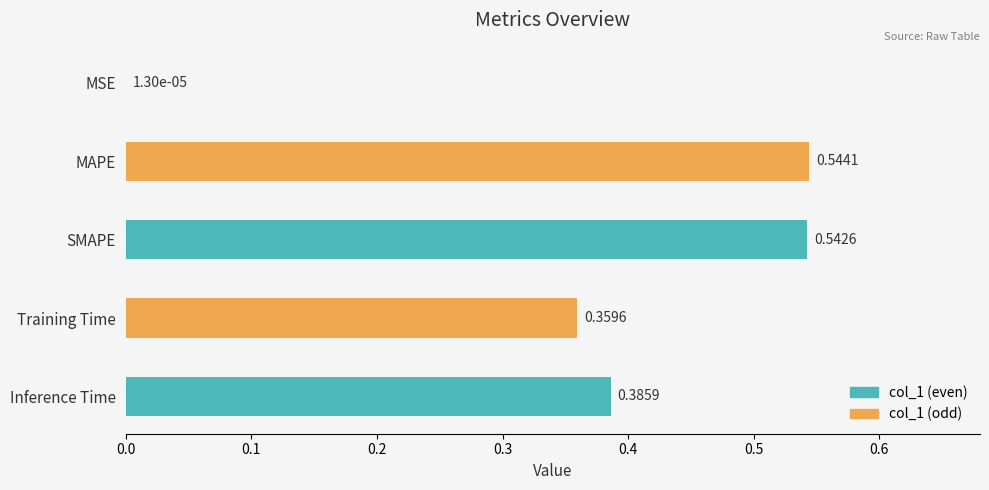

What is the sum of all values?

1.8